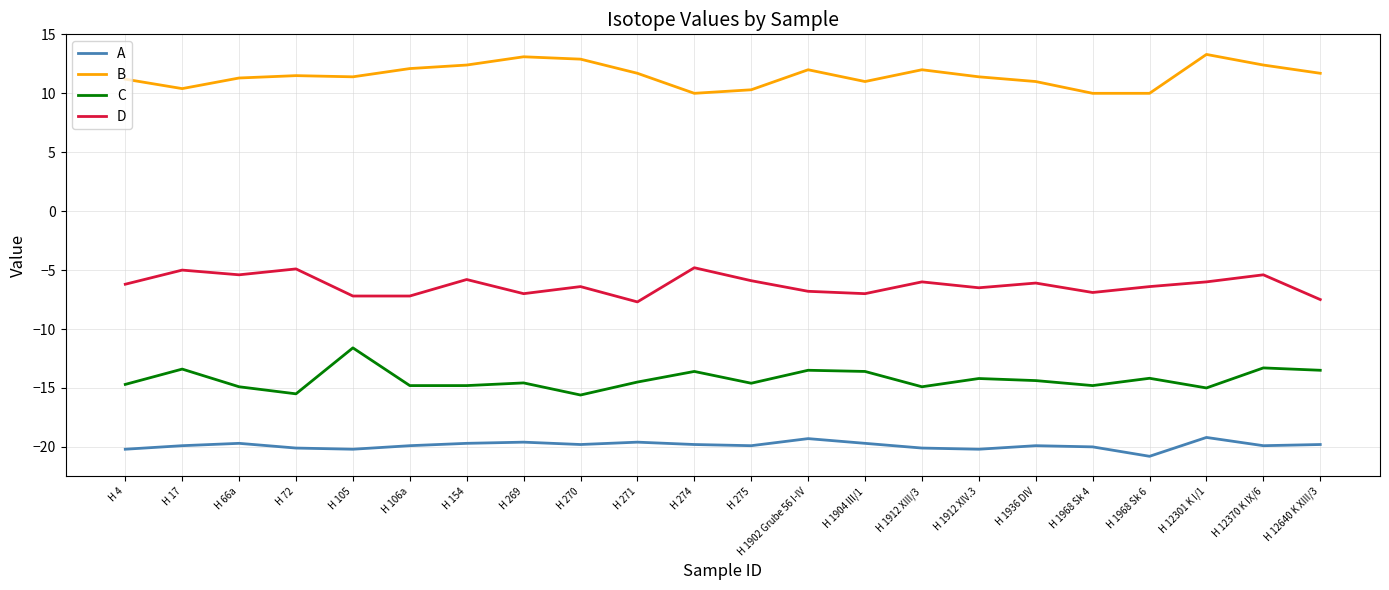

Rank the series by their average value, from lowest to highest.

A, C, D, B